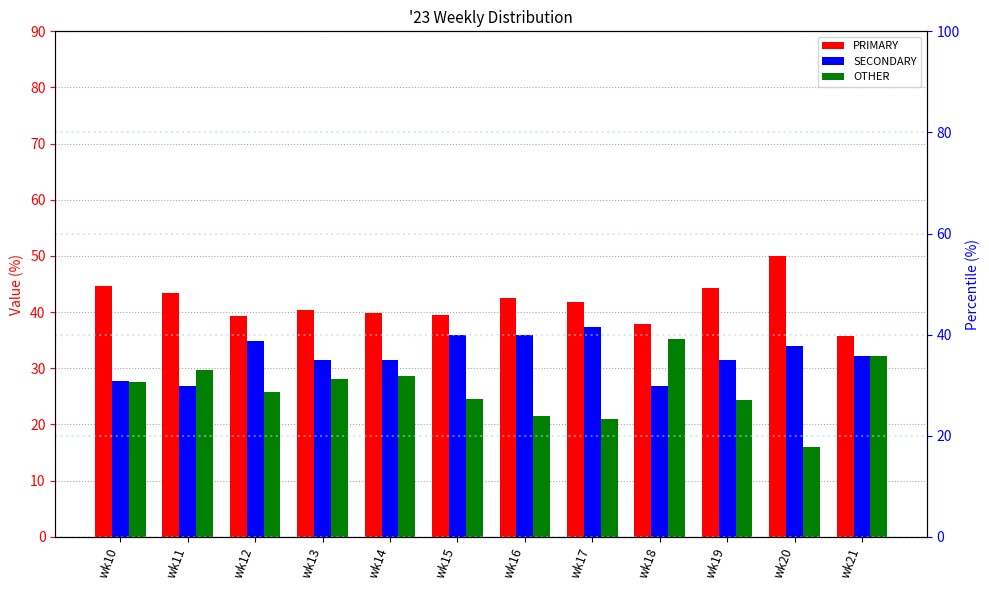

What is the approximate value of SECONDARY at wk16?

36.0